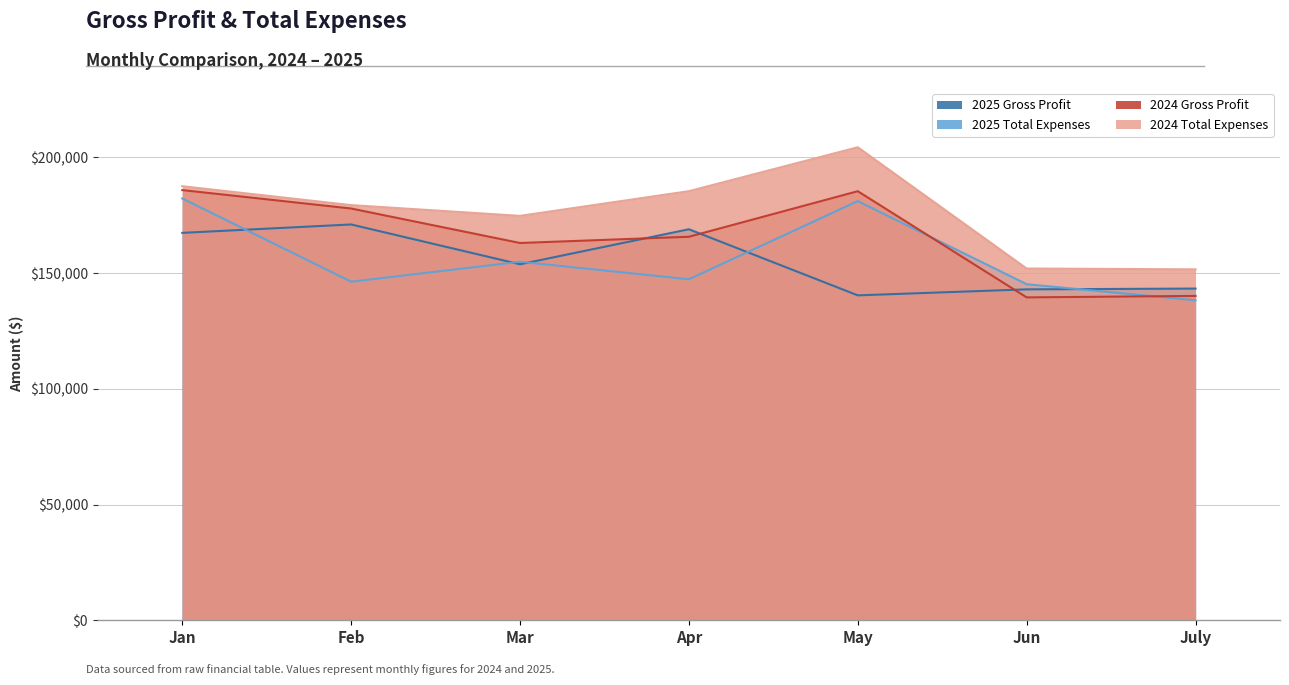

Does the chart have visible grid lines?

Yes